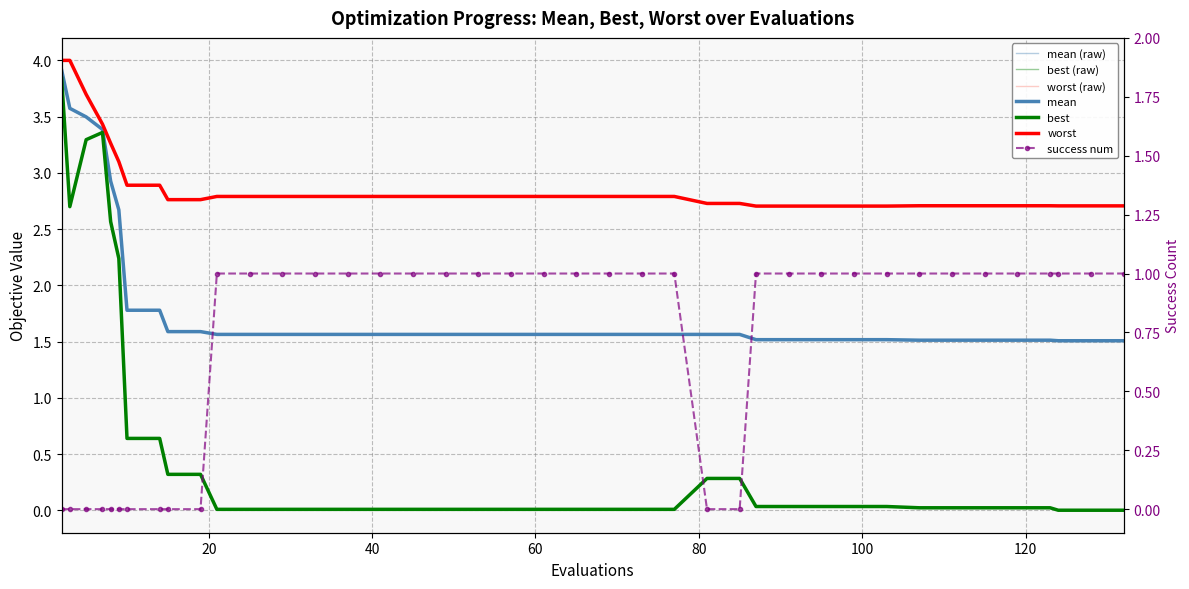

True or false: worst and success num cross at least once.

False